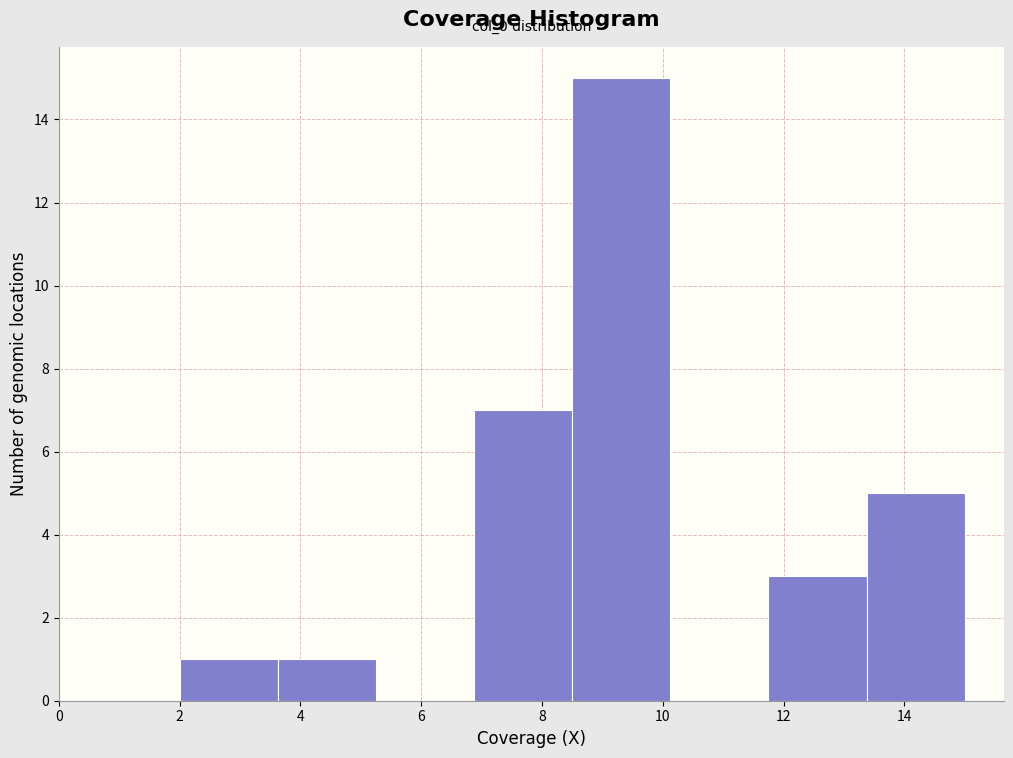

Over which range of the x-axis is the bar tallest?

8.6 to 10.2